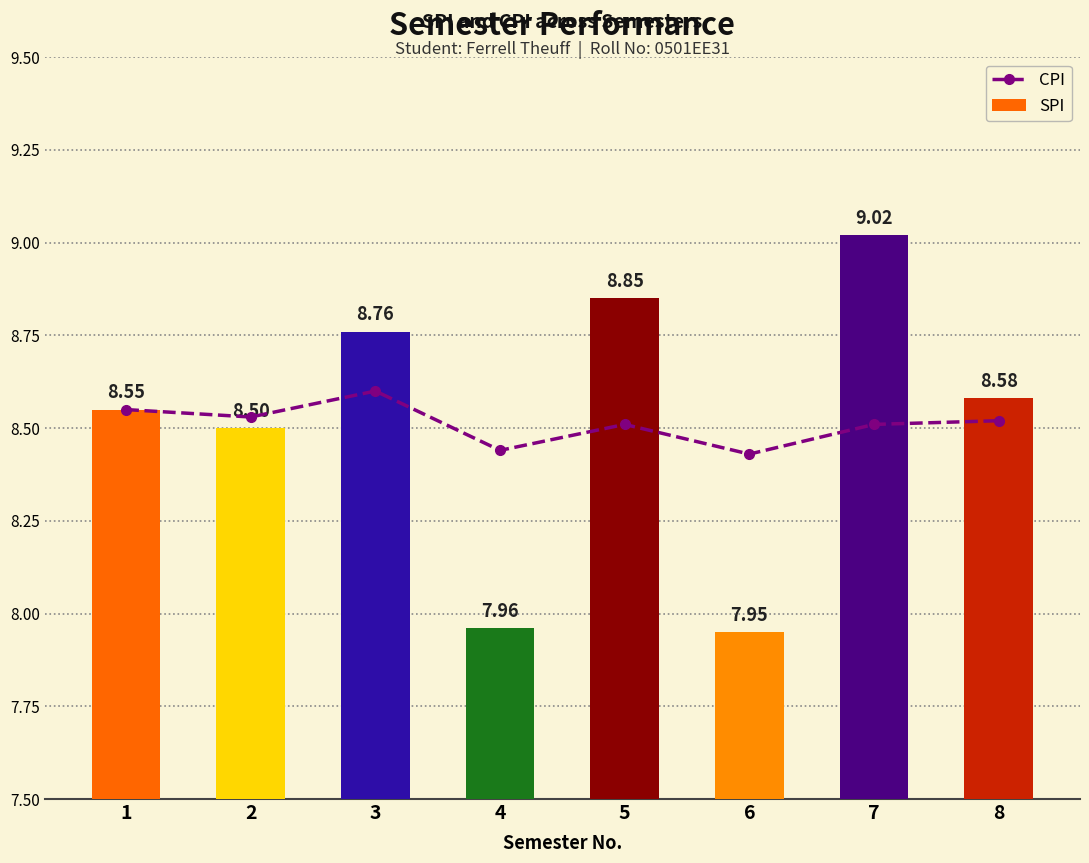

True or false: SPI has a value of 8.6 at 1.

True